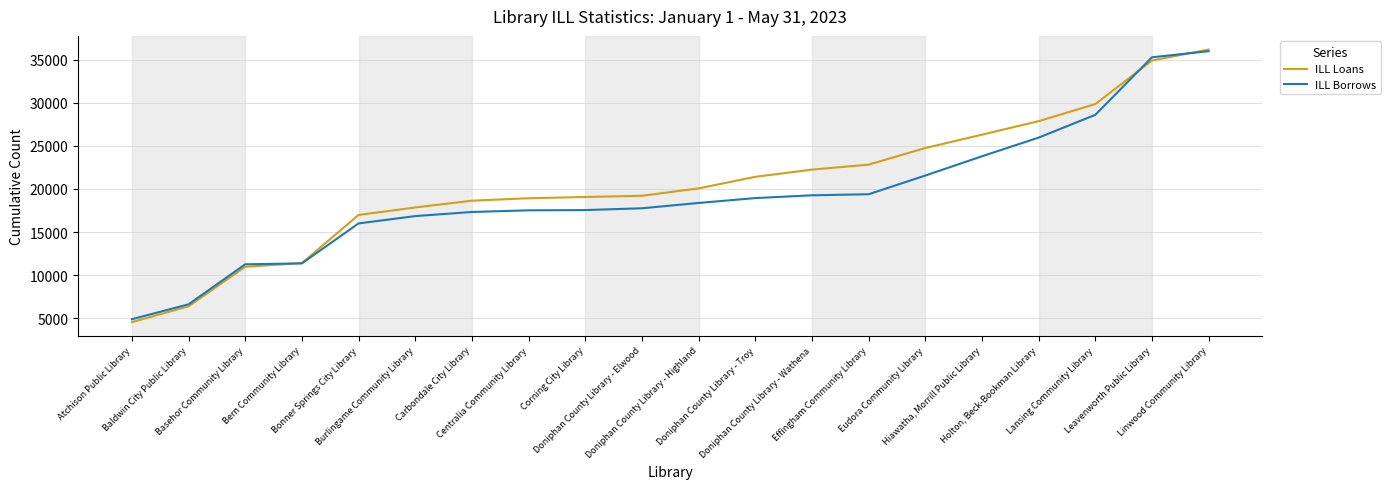

Is it true that ILL Borrows equals 10440 at Bonner Springs City Library?

False